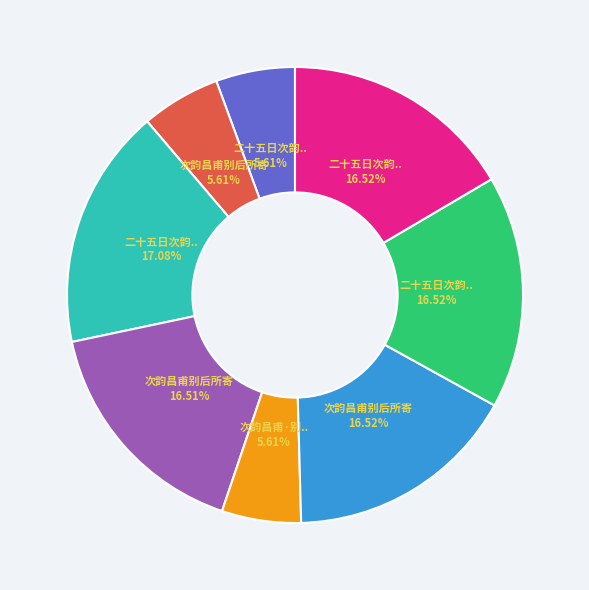

Is there any slice that represents more than half of the pie?

No